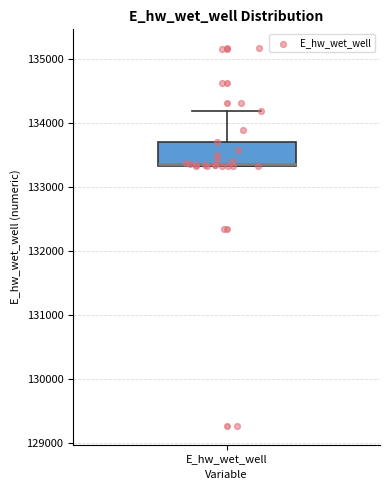

Transcribe this box plot: give where the median line is, the range the box spans, and where the two whiskers end, as read against the y-axis. The values are not printed on the chart, so give them approximately, as read against the axis.

median 133400, box 133300 to 133700, whiskers 133300 to 134200